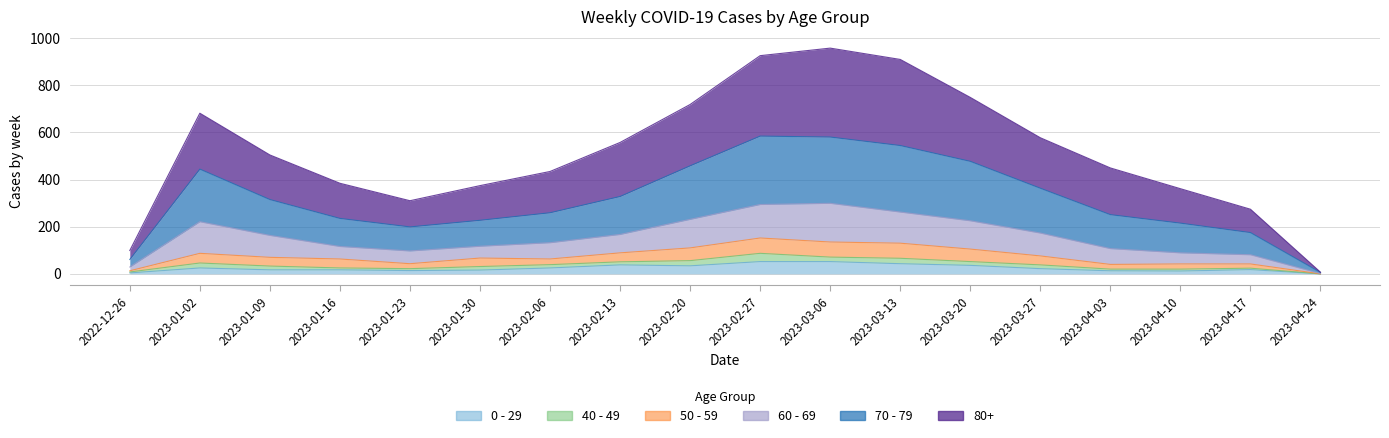

True or false: 60 - 69 and 80+ cross at least once.

False